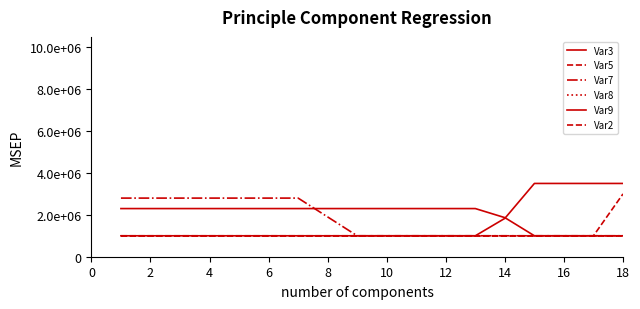

Does the chart have visible grid lines?

No